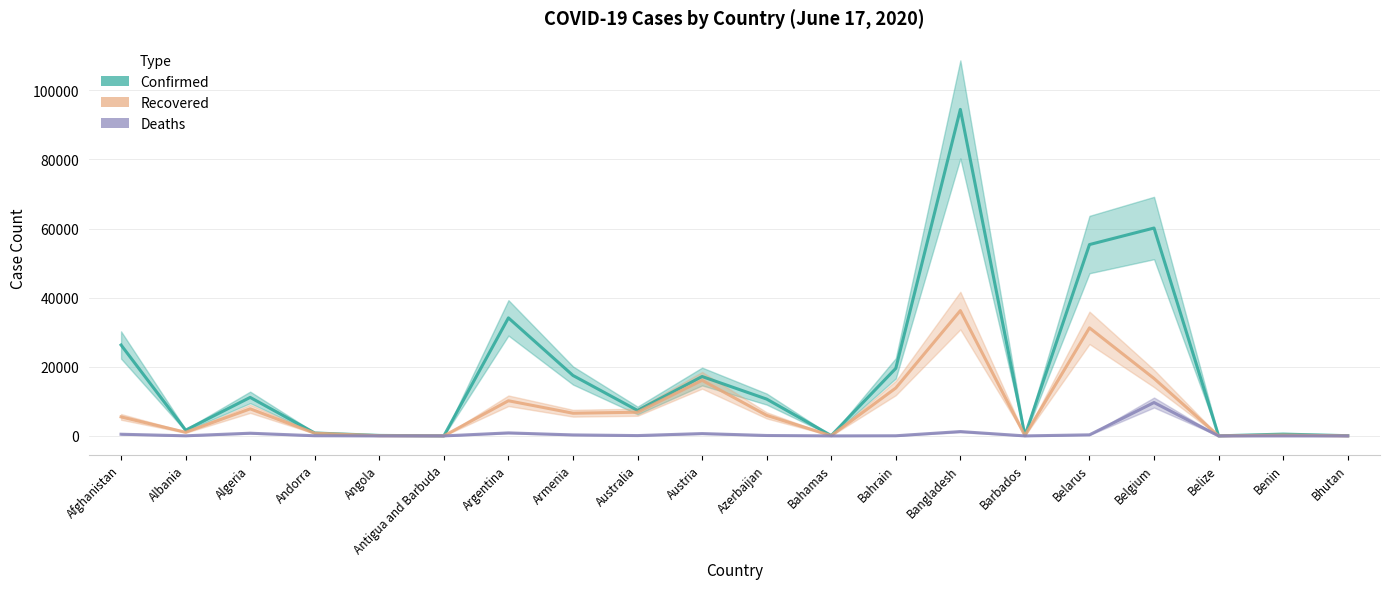

How many positive values does the Deaths series have?

19